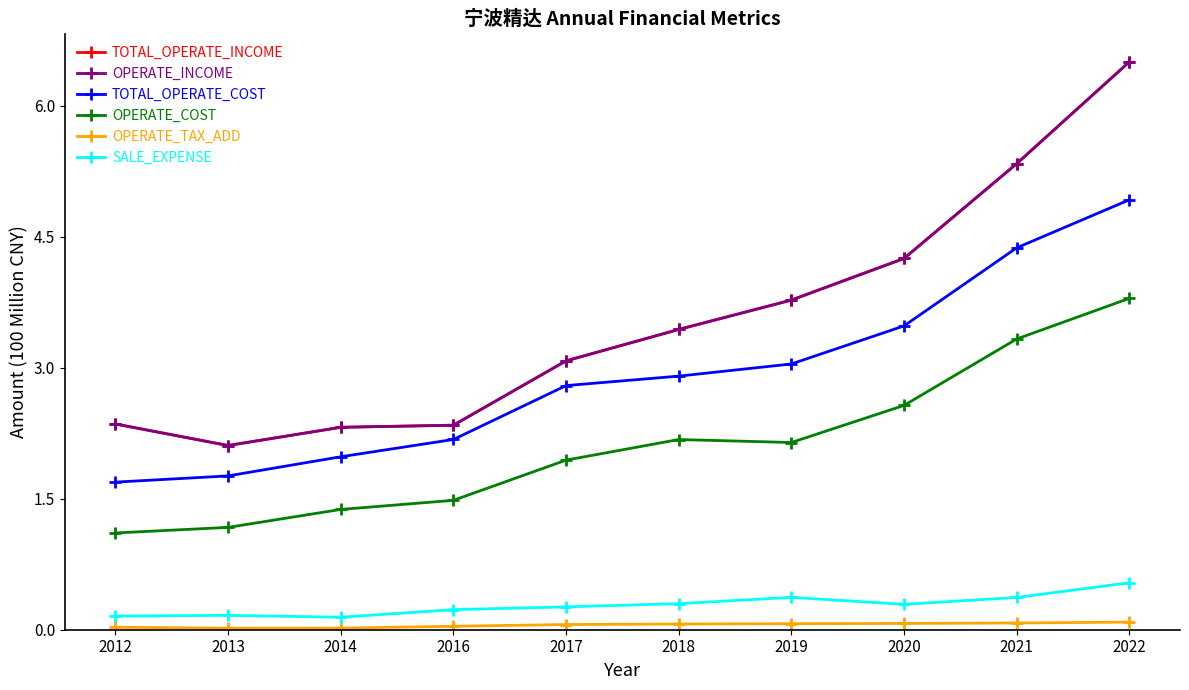

Is this an area chart (filled region under the line)?

No